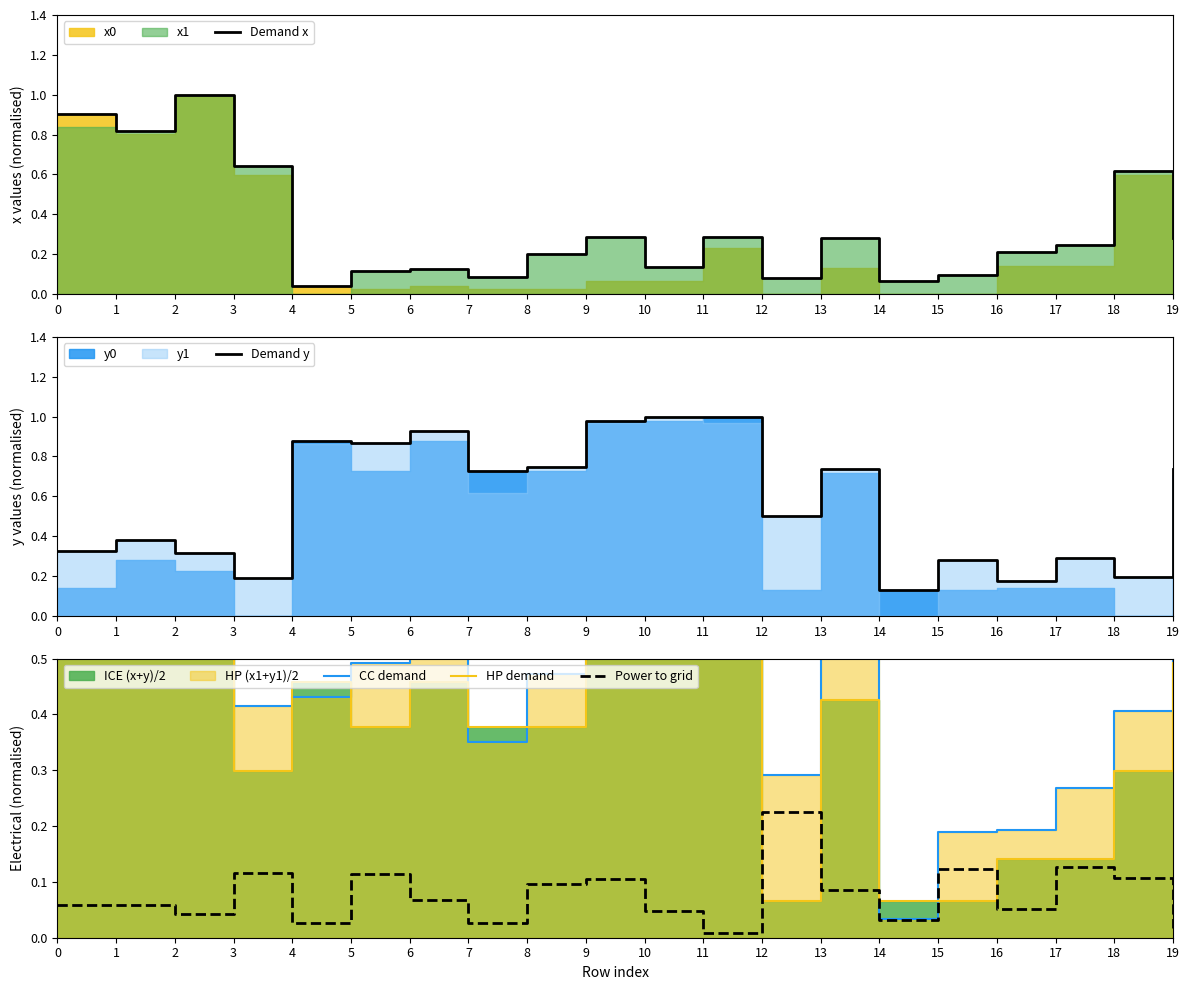

Which has a higher value, 12 or 3?

3